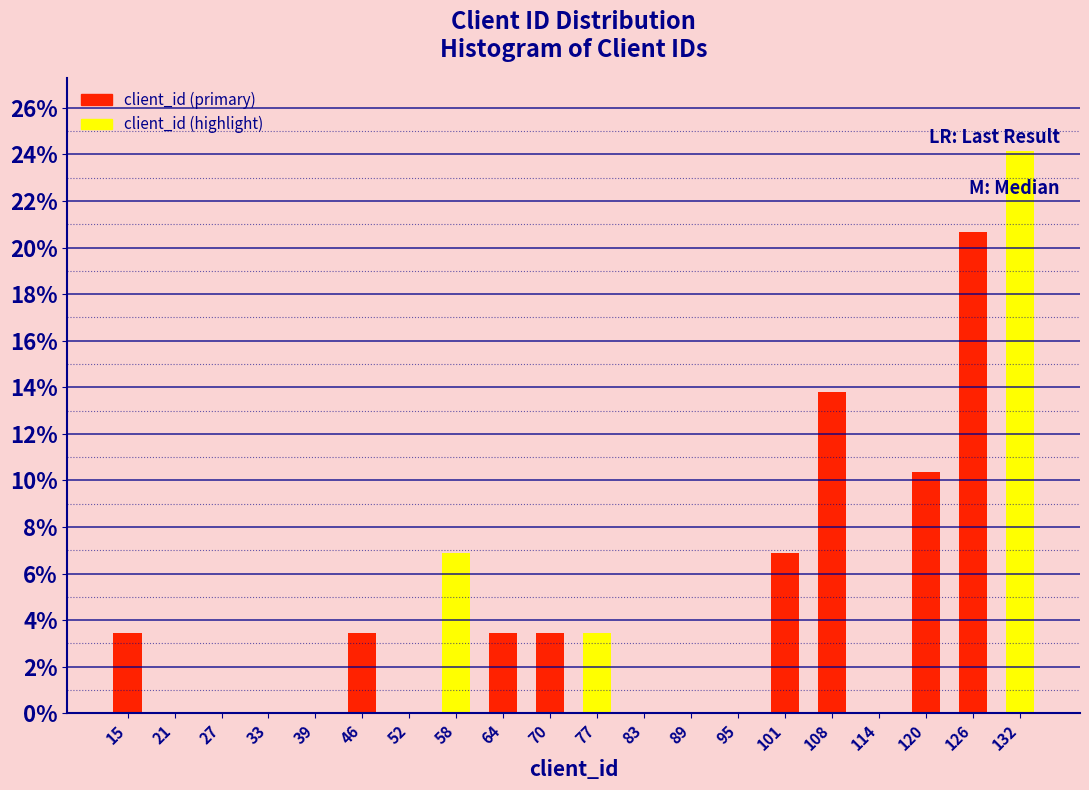

How tall is the bar that spans 117.4 to 123.6 on the x-axis? Neither the bar edges nor the heights are printed on the chart, so give them approximately, as read against the axes.

10.4